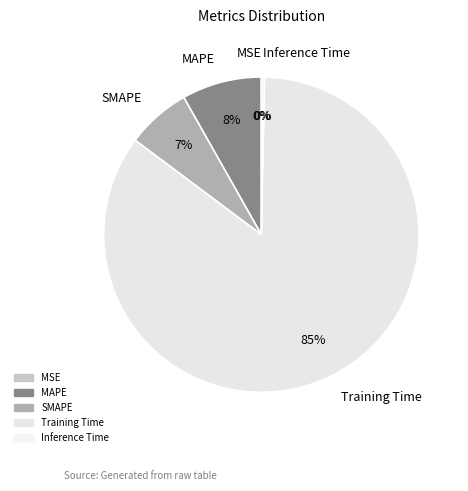

Is it true that MAPE is 8% of the pie?

True